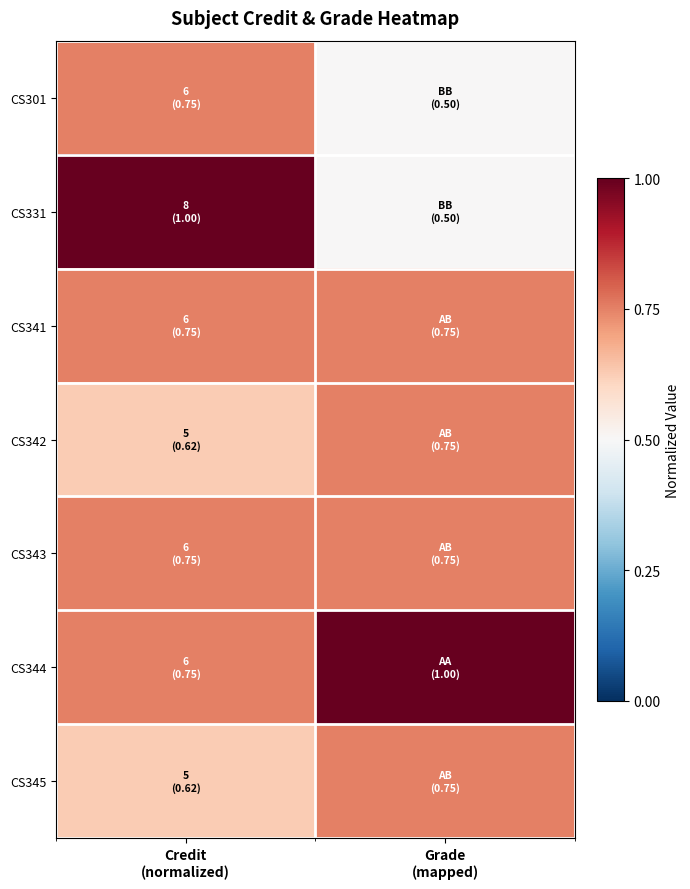

At how many categories does at least one series exceed 0?

2